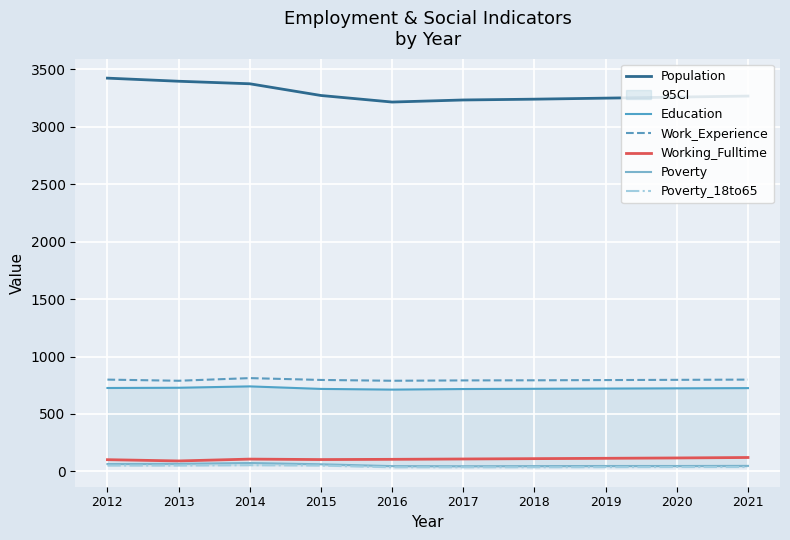

Reading left to right, transcribe all the data shown in this chart.

Population: 2012=3423	2013=3396	2014=3374	2015=3272	2016=3215	2017=3233	2018=3240	2019=3249	2020=3258	2021=3267
Education: 2012=726	2013=728	2014=740	2015=718	2016=712	2017=717	2018=719	2019=721	2020=723	2021=725
Work_Experience: 2012=799	2013=789	2014=812	2015=796	2016=789	2017=792	2018=793	2019=795	2020=797	2021=799
Working_Fulltime: 2012=102	2013=91	2014=107	2015=103	2016=105	2017=108	2018=111	2019=114	2020=117	2021=121
Poverty: 2012=64	2013=66	2014=73	2015=62	2016=46	2017=45	2018=46	2019=47	2020=47	2021=48
Poverty_18to65: 2012=51	2013=51	2014=54	2015=51	2016=36	2017=36	2018=36	2019=37	2020=38	2021=38